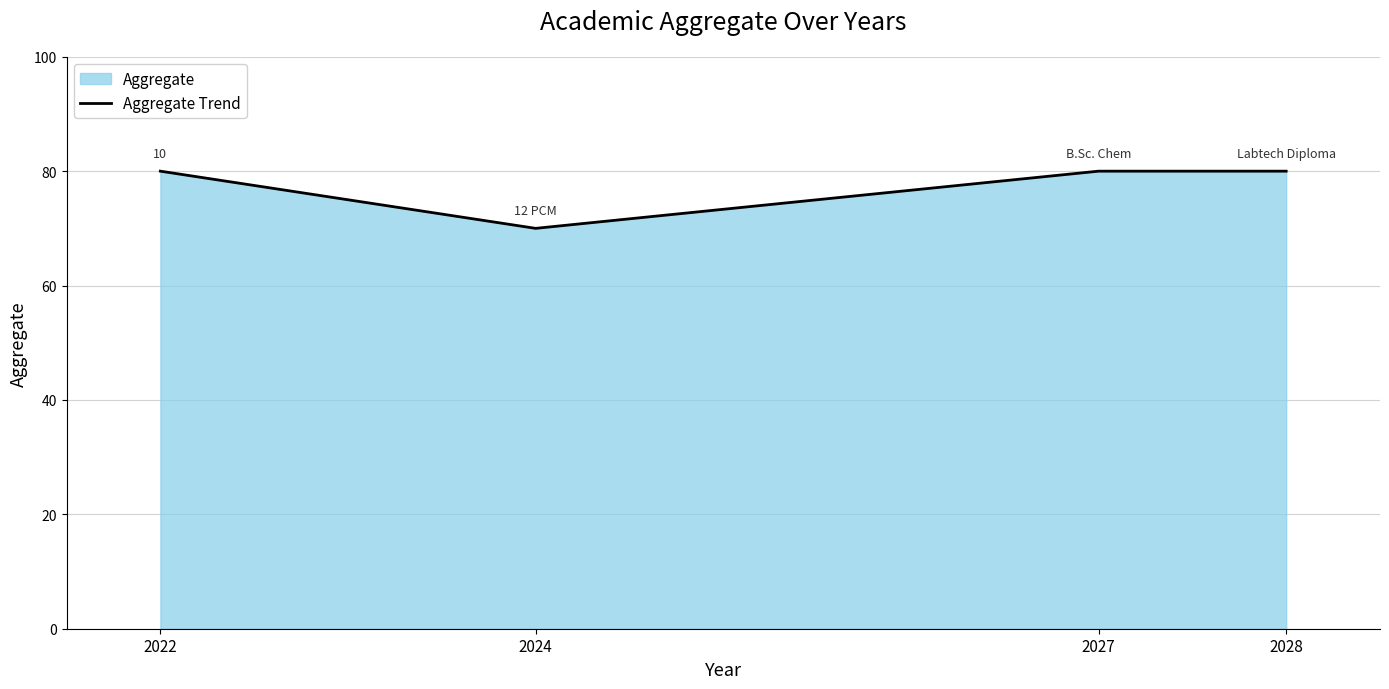

At which category does the chart reach its peak across all series?

2022